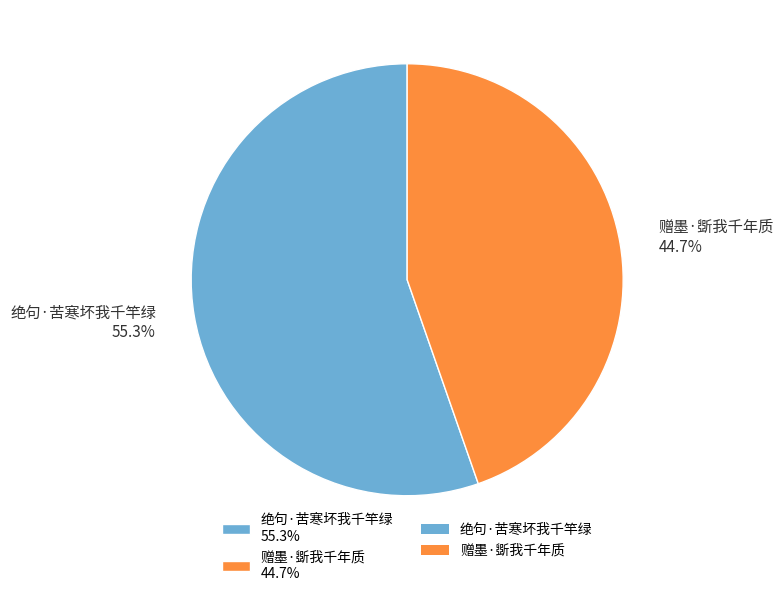

The 绝句·苦寒坏我千竿绿 slice represents 50% of the pie. True or false?

False